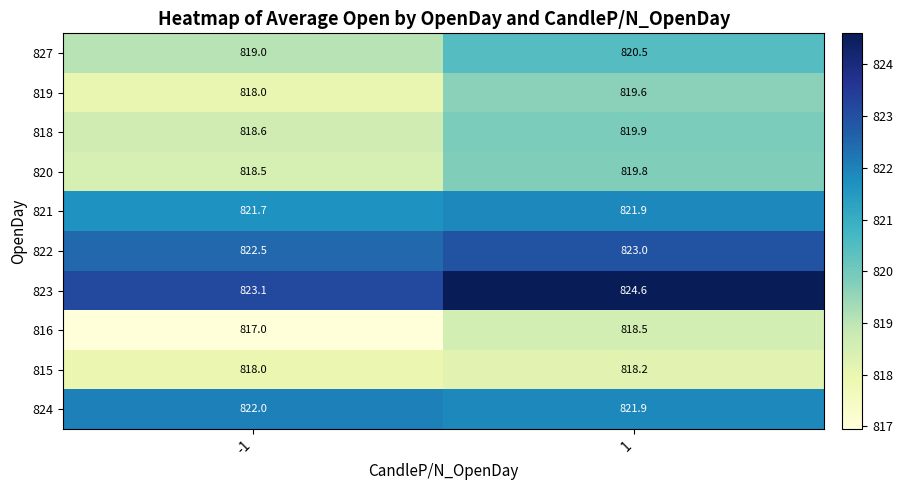

Reading left to right, extract all data points from this chart.

827: 819.0	820.5
819: 818.0	819.6
818: 818.6	819.9
820: 818.5	819.8
821: 821.7	821.9
822: 822.5	823.0
823: 823.1	824.6
816: 817.0	818.5
815: 818.0	818.2
824: 822.0	821.9